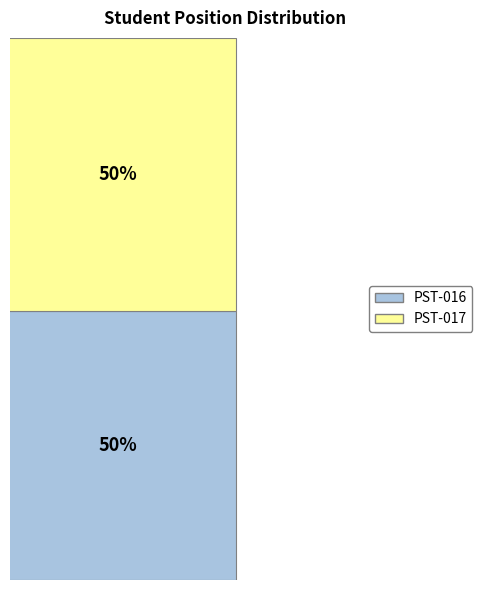

What are all the series names shown in the legend?

PST-016, PST-017